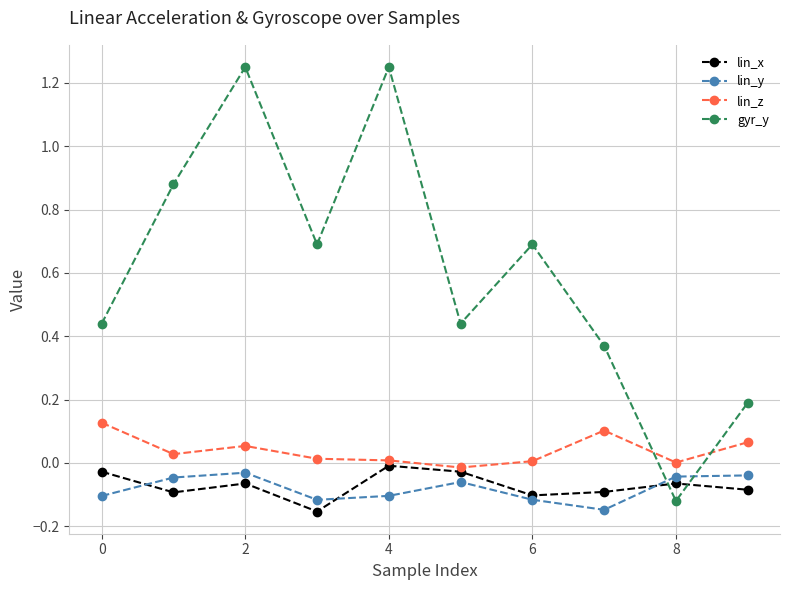

Which series has the largest total across all categories?

gyr_y